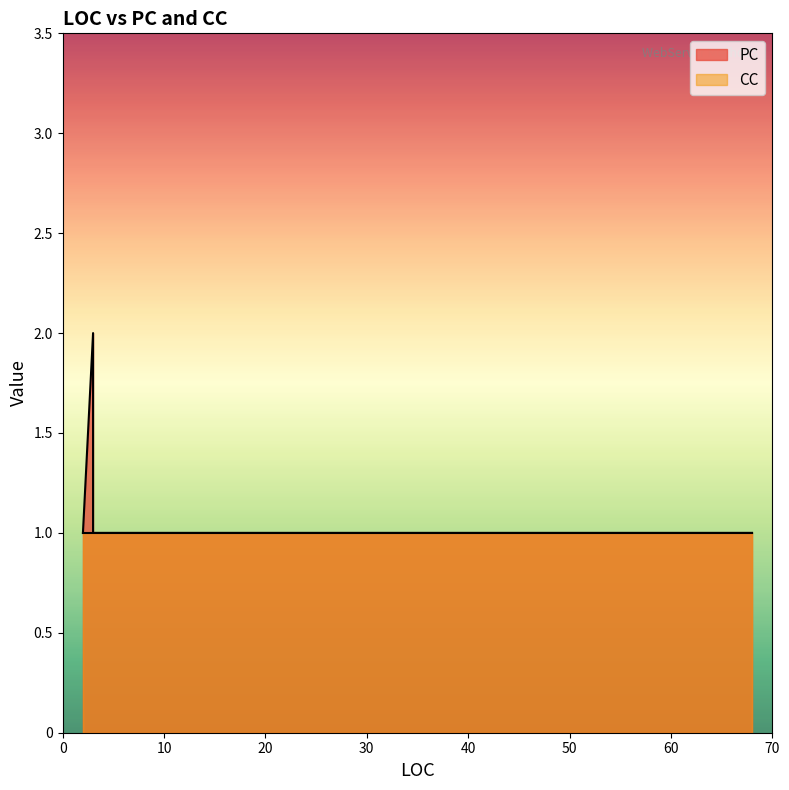

How many categories are shown in the chart?

5